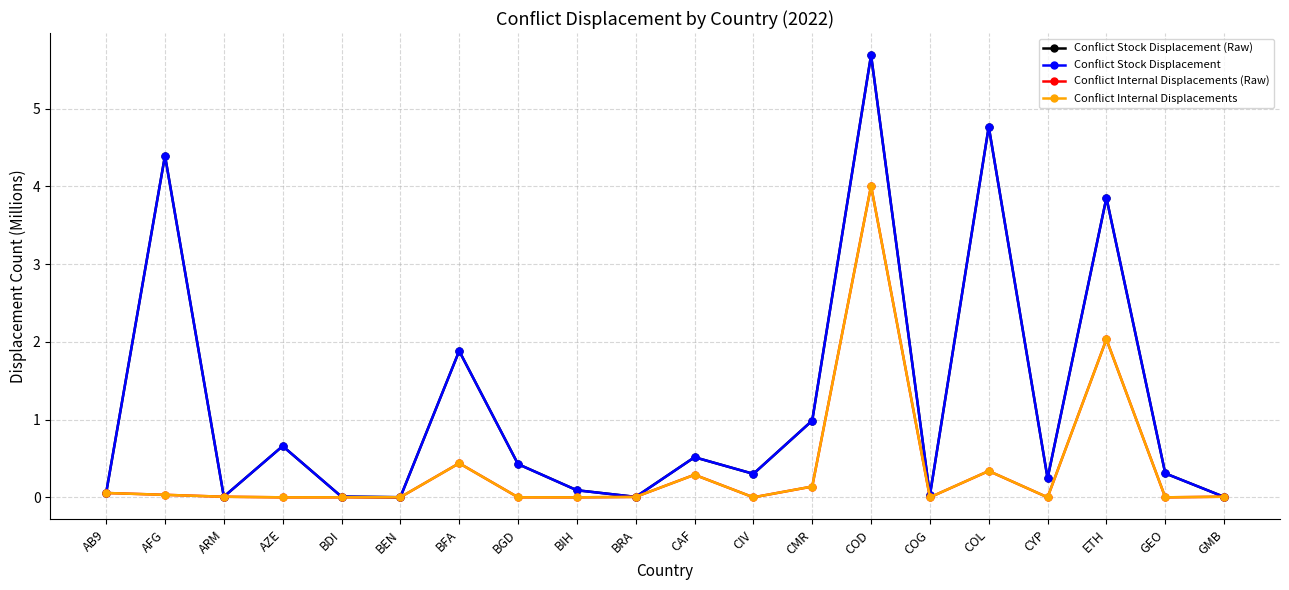

Which series has the largest range (max minus min)?

Conflict Stock Displacement (Raw)